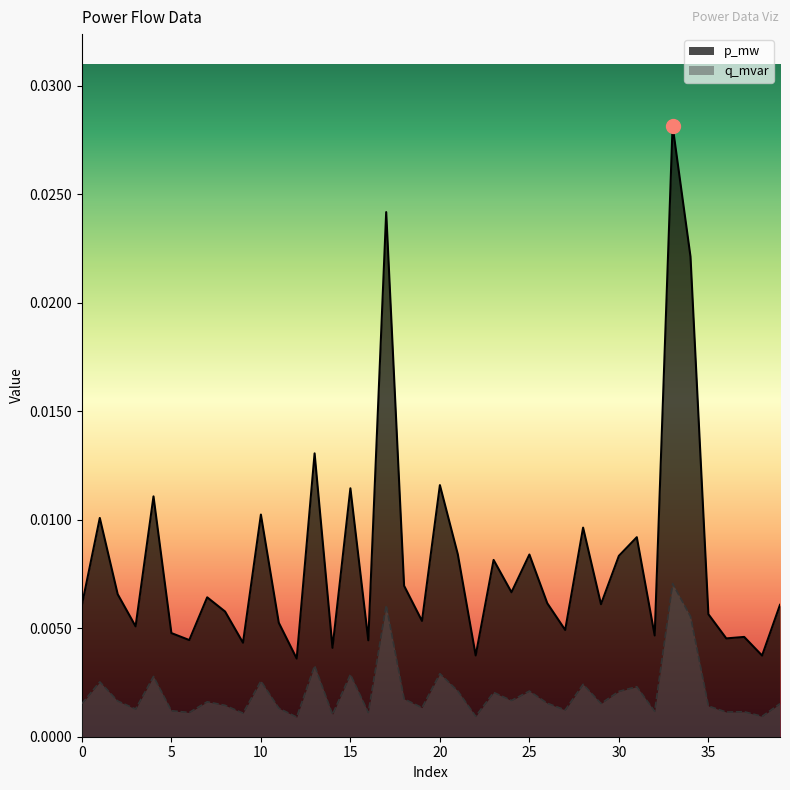

True or false: p_mw and q_mvar cross at least once.

False